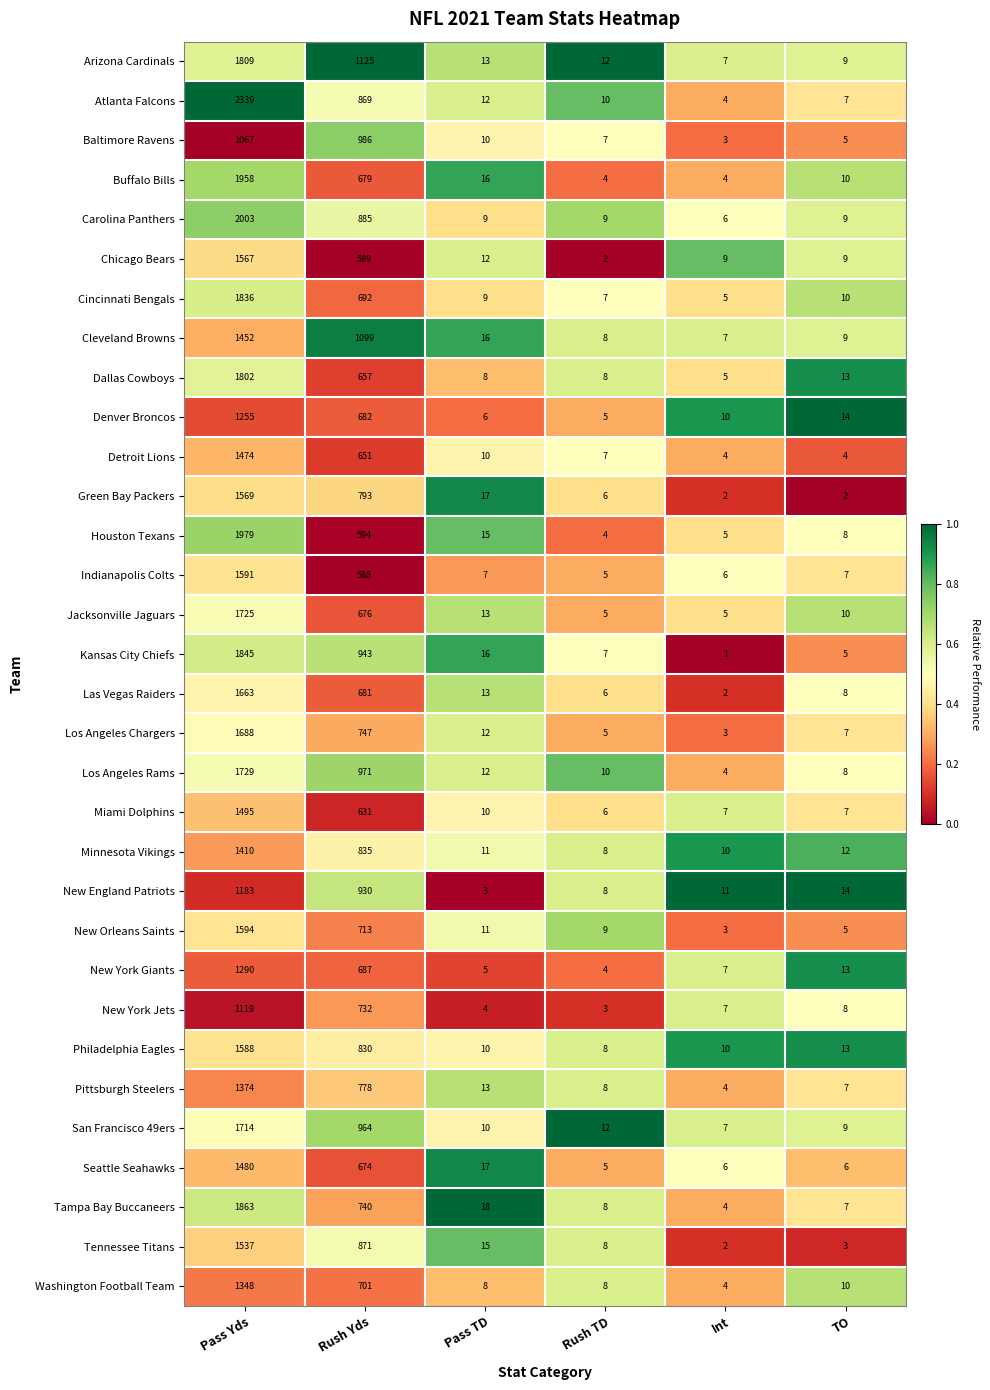

At which category does the chart reach its peak across all series?

Pass Yds